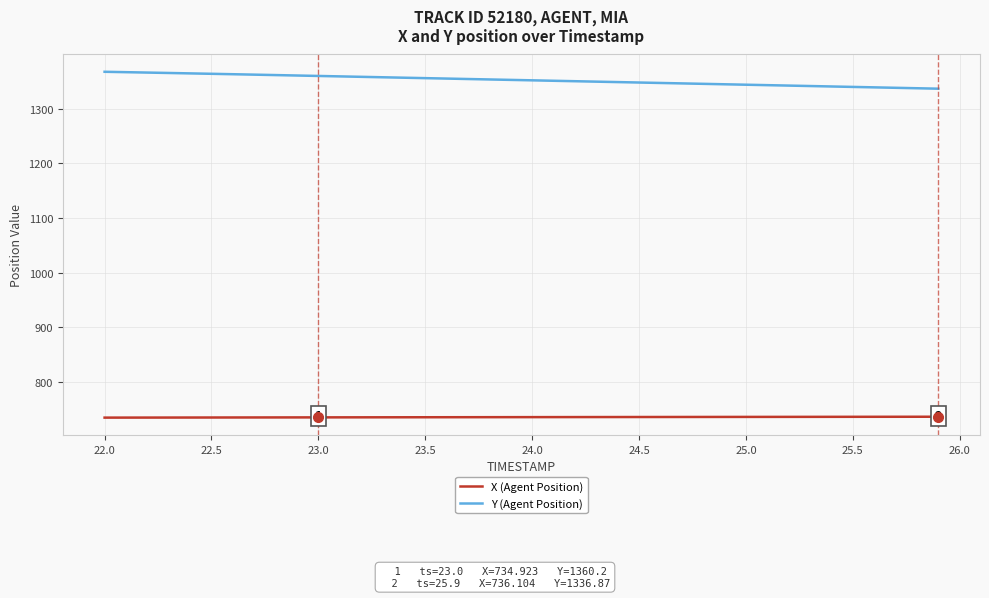

What is the maximum value for X (Agent Position)?

736.1